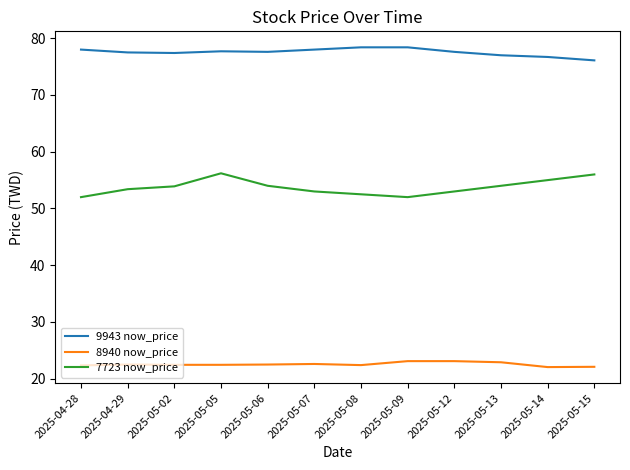

What is the sum of the 7723 now_price values at 2025-05-06 and 2025-04-29?

107.4